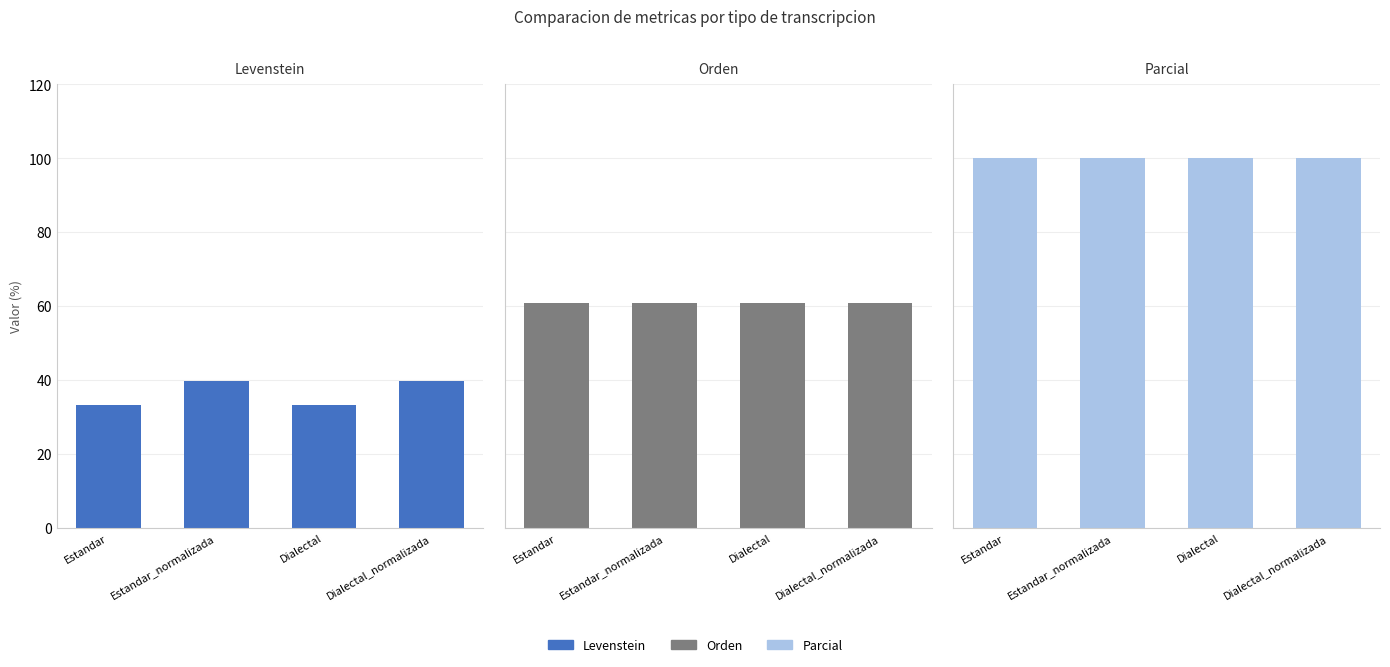

Is it true that Levenstein equals 47.9 at Dialectal?

False